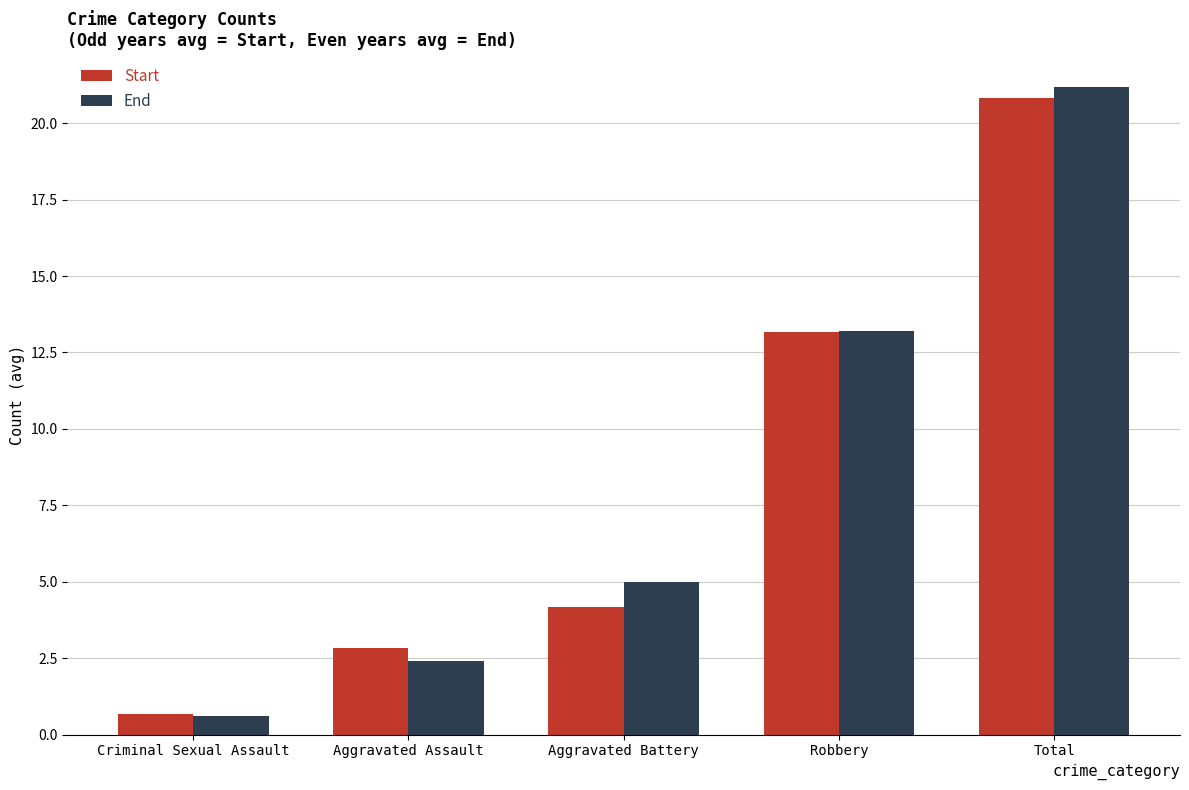

What is the total value across all series at Criminal Sexual Assault?

1.3